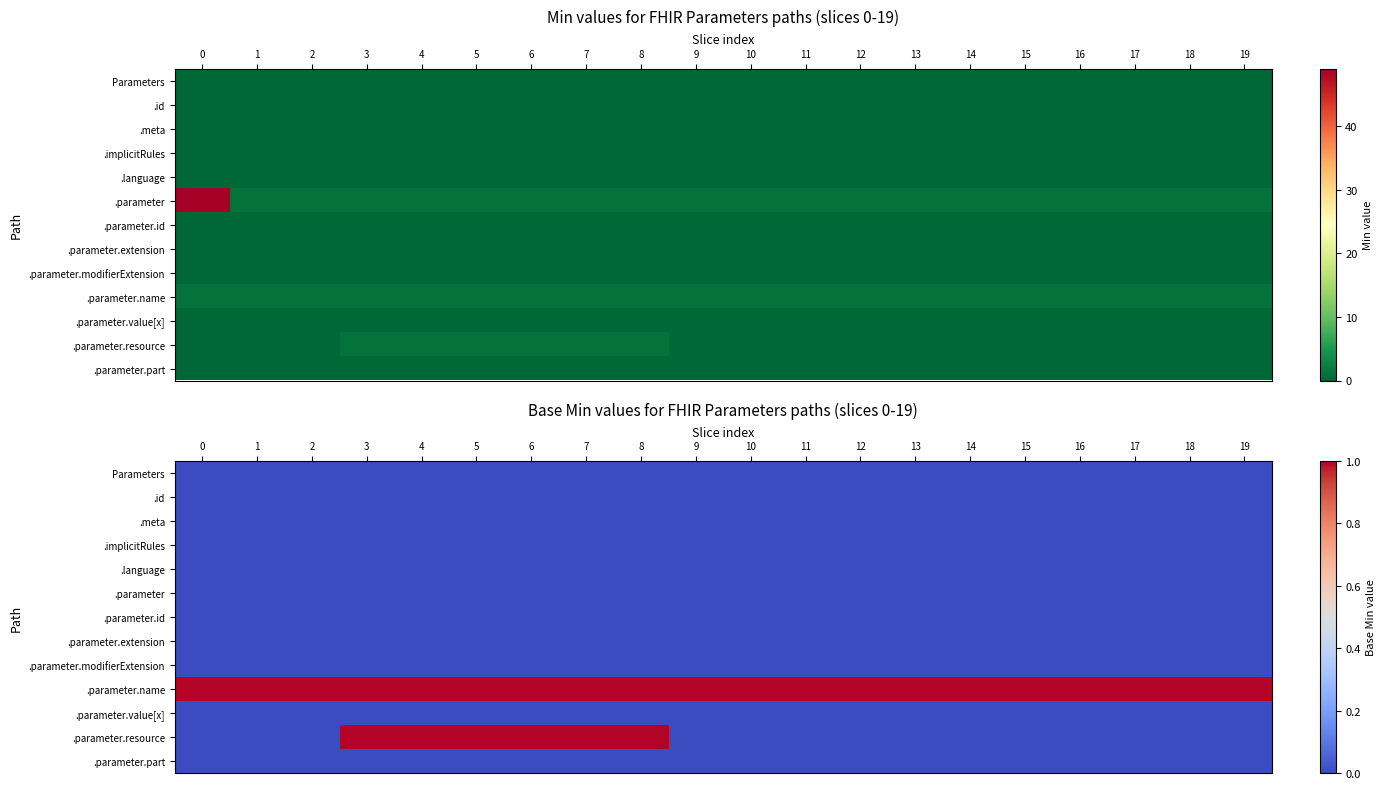

The .meta series shows 0 at 8. True or false?

True